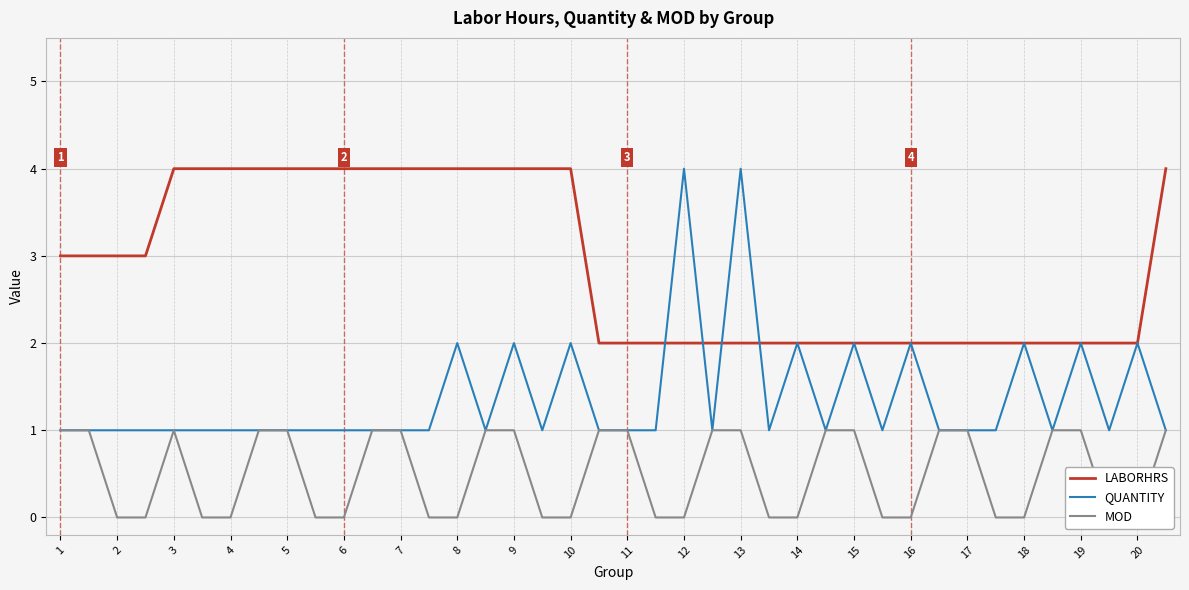

How many times do LABORHRS and QUANTITY cross each other?

4